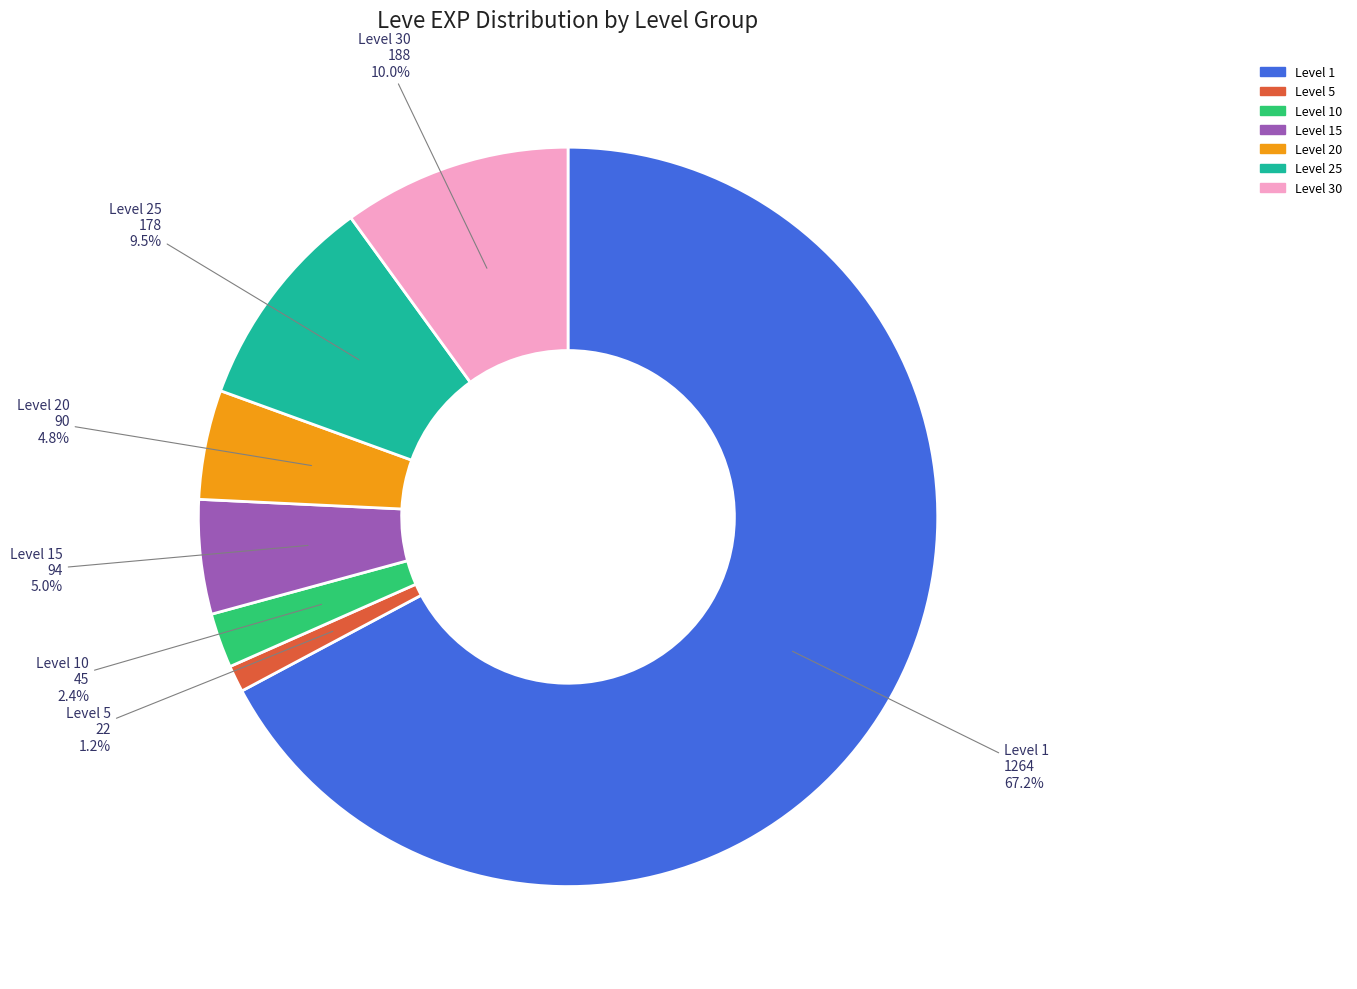

Count the number of slices in the pie.

7